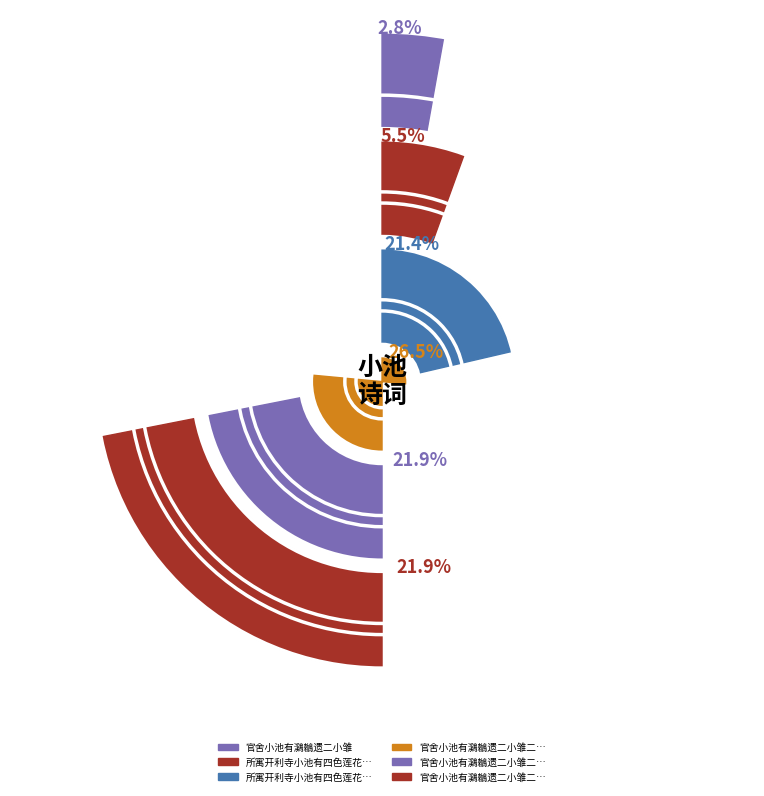

Which has a higher value, 官舍小池有鸂鶒遗二小雏 or 所寓开利寺小池有四色莲花青黄白红红者千叶皆北土所未见者也惜其遐陬有此异卉?

所寓开利寺小池有四色莲花青黄白红红者千叶皆北土所未见者也惜其遐陬有此异卉